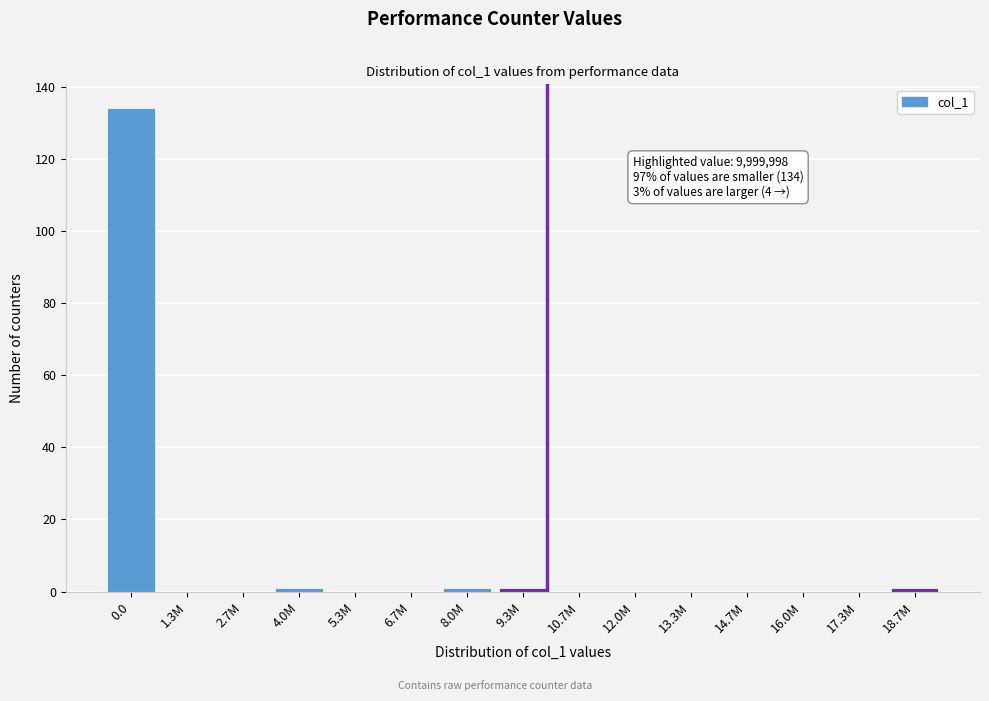

Reading left to right, list all the values displayed in this chart.

0.0=134	1.3M=0	2.7M=0	4.0M=1	5.3M=0	6.7M=0	8.0M=1	9.3M=1	10.7M=0	12.0M=0	13.3M=0	14.7M=0	16.0M=0	17.3M=0	18.7M=1